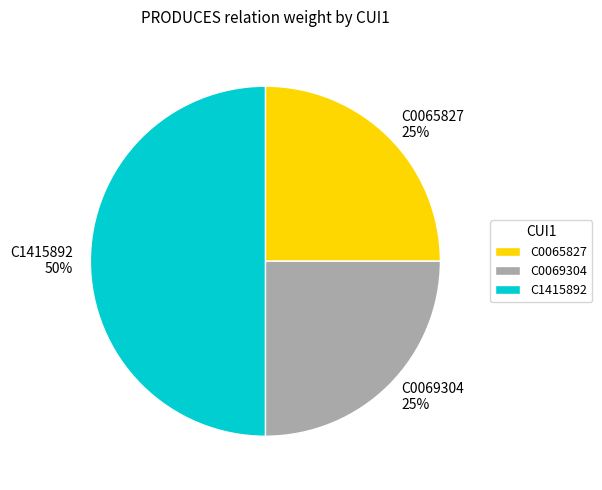

How many slices are in this pie chart?

3